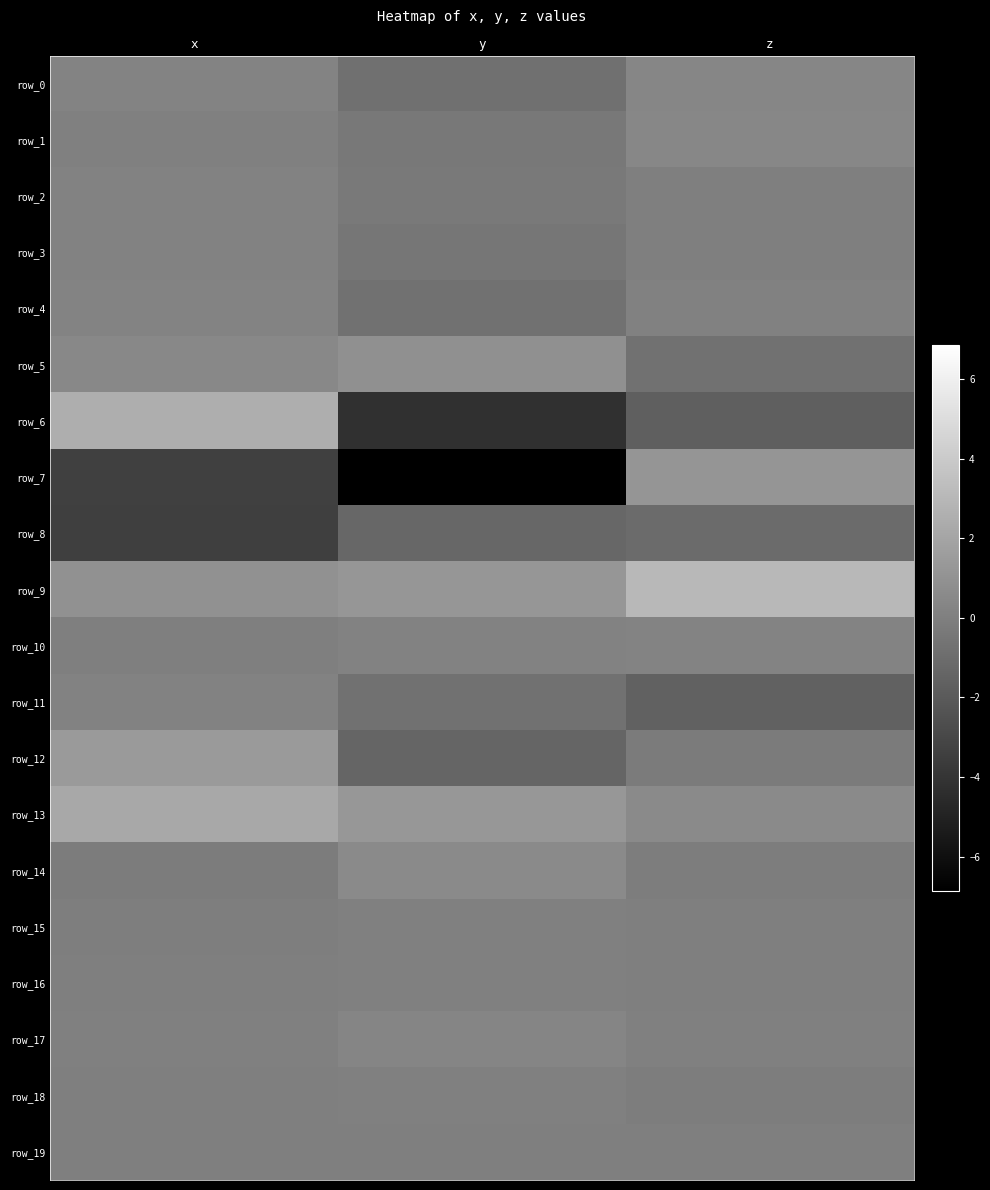

What is the total value across all series at z?

-0.1